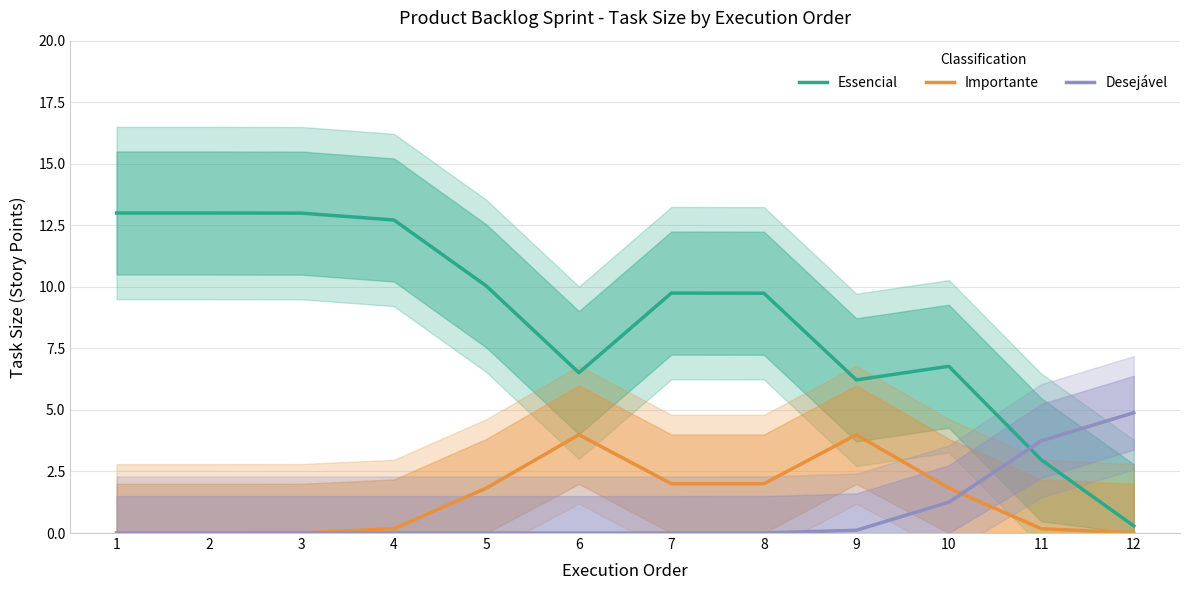

Between 5 and 6, which series saw the biggest shift?

Essencial